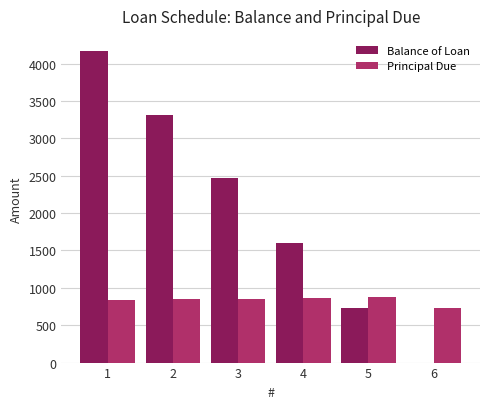

Is it true that Principal Due equals 845.3 at 3?

True